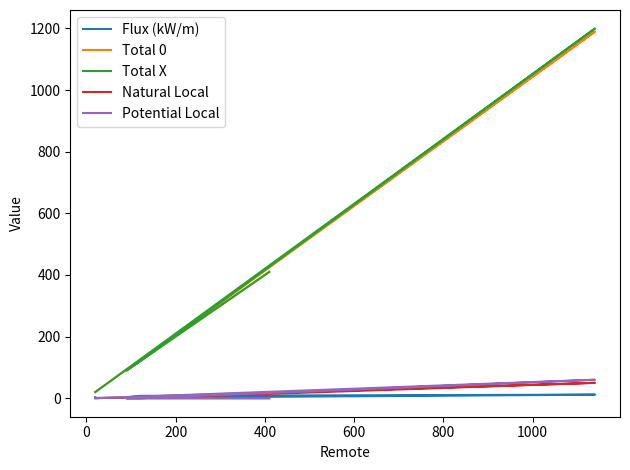

How many lines are shown in the chart?

5